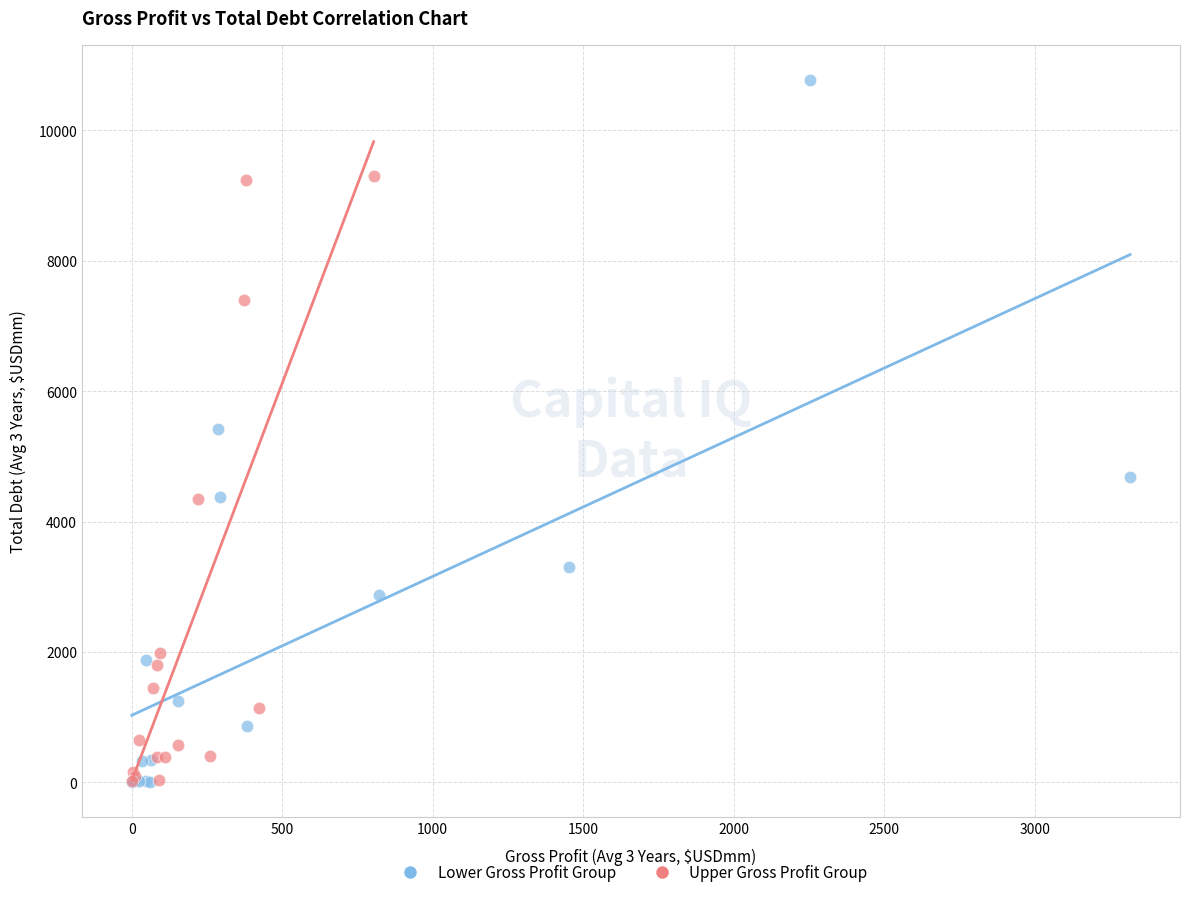

What are all the series names shown in the legend?

Lower Gross Profit Group, Upper Gross Profit Group